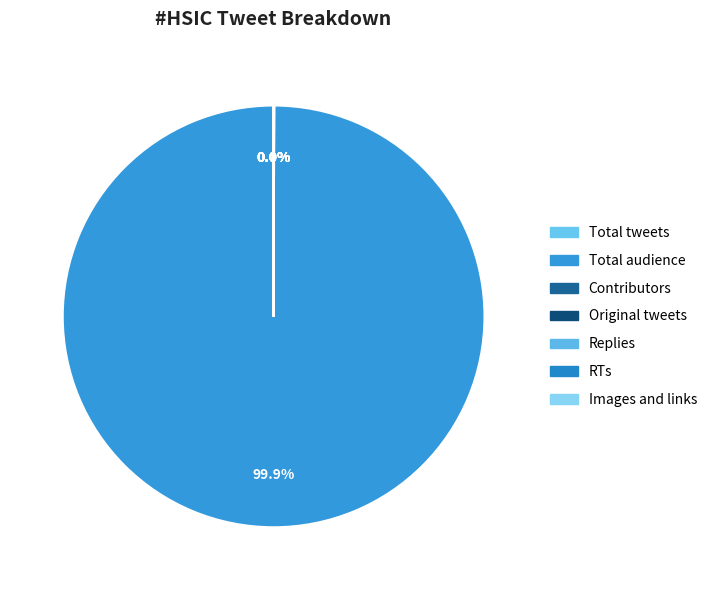

Which has a higher value, Replies or Total audience?

Total audience